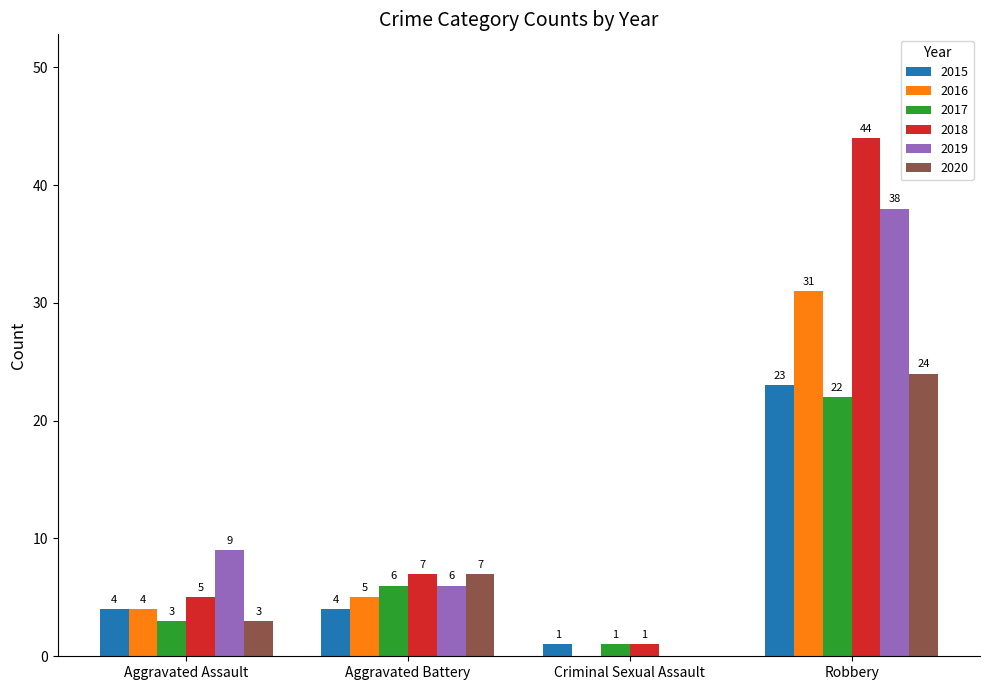

What is the highest value of the 2020 series?

24